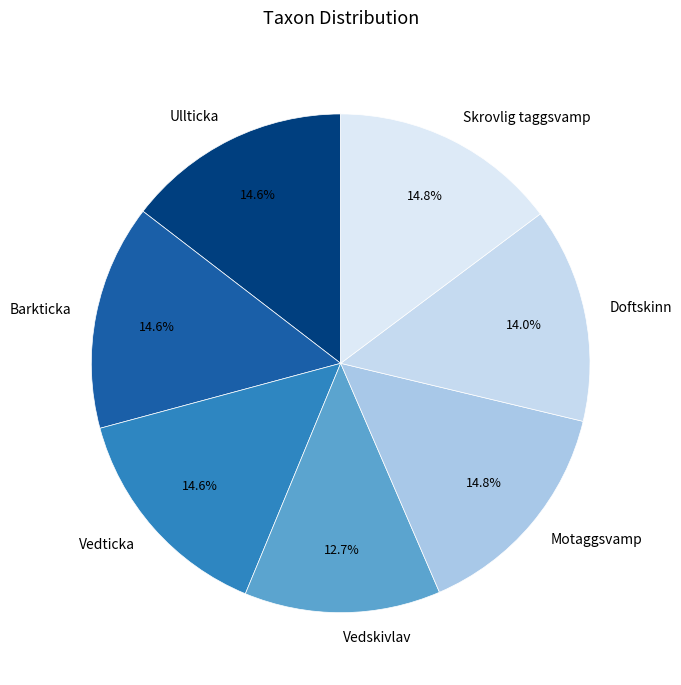

To the nearest percent, what percentage of the pie is Doftskinn?

14%